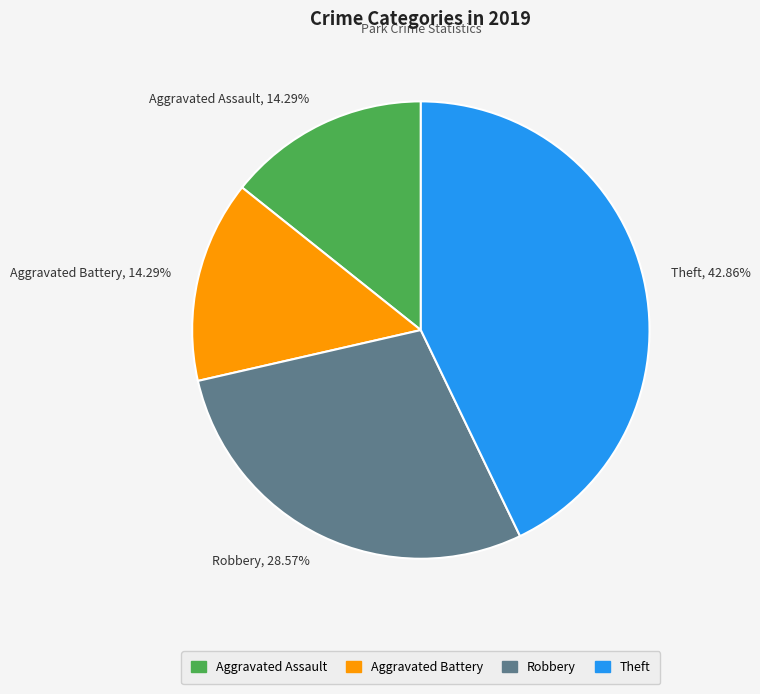

To the nearest percent, what percentage of the pie is Theft?

43%